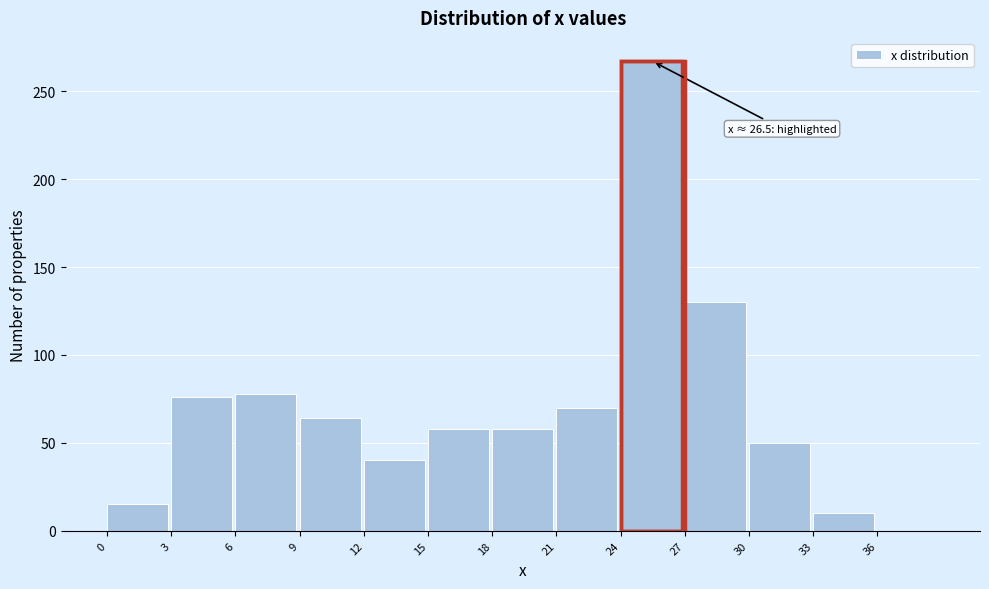

Which range on the x-axis has the tallest bar?

24 to 27